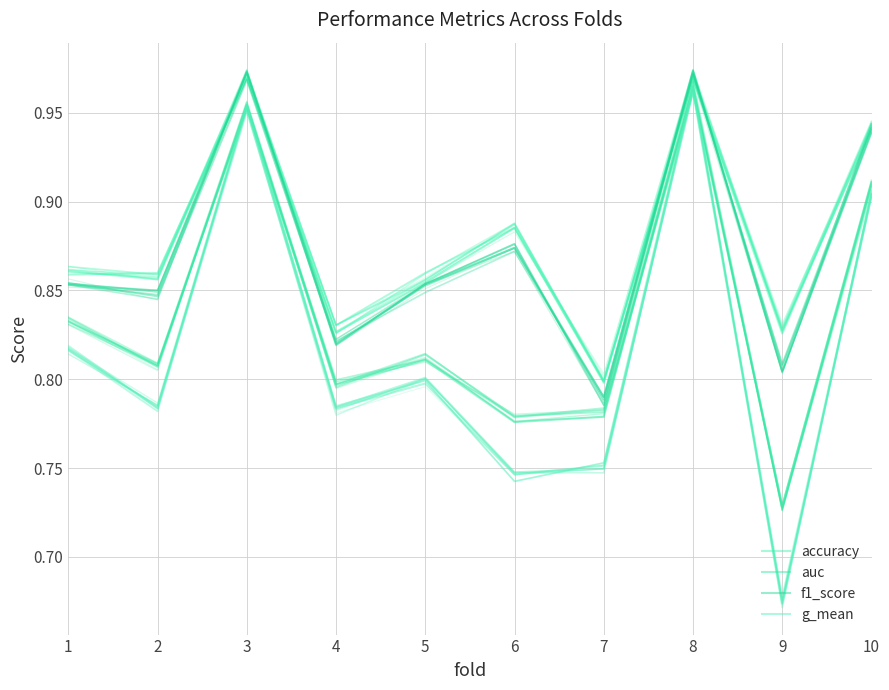

Which series has the widest spread of values?

g_mean